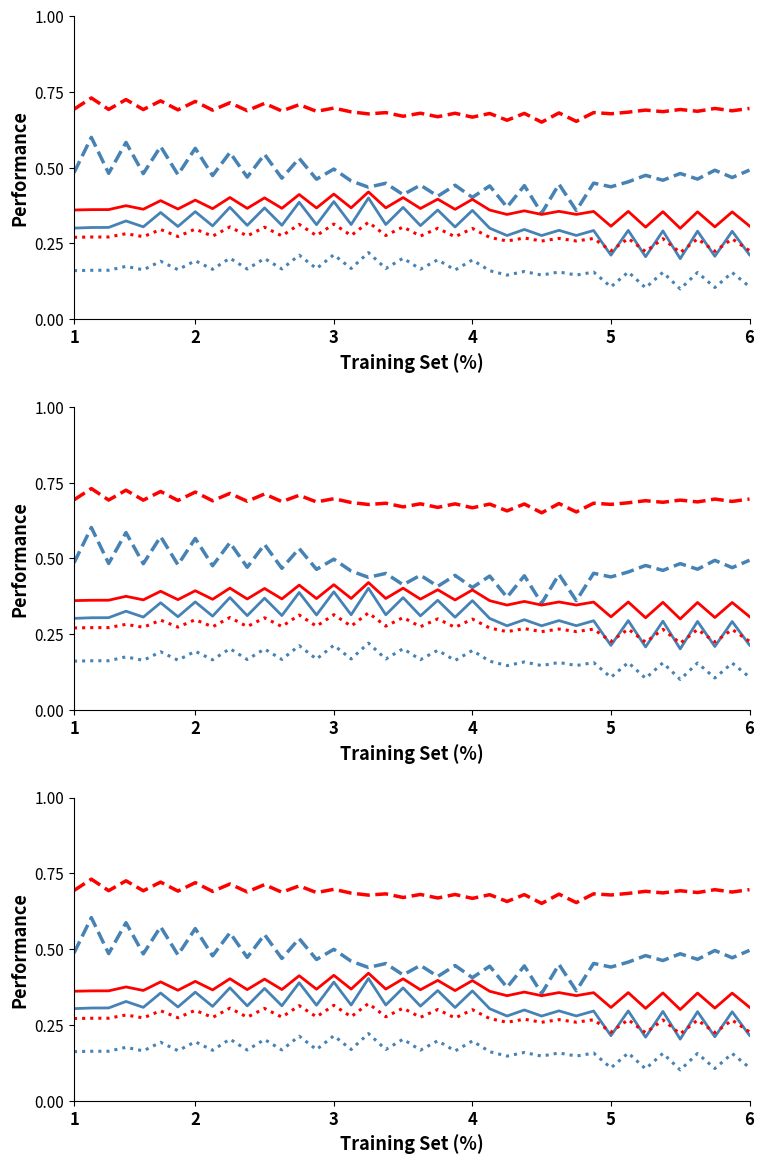

True or false: Blue Solid and Blue Dotted intersect in this chart.

False